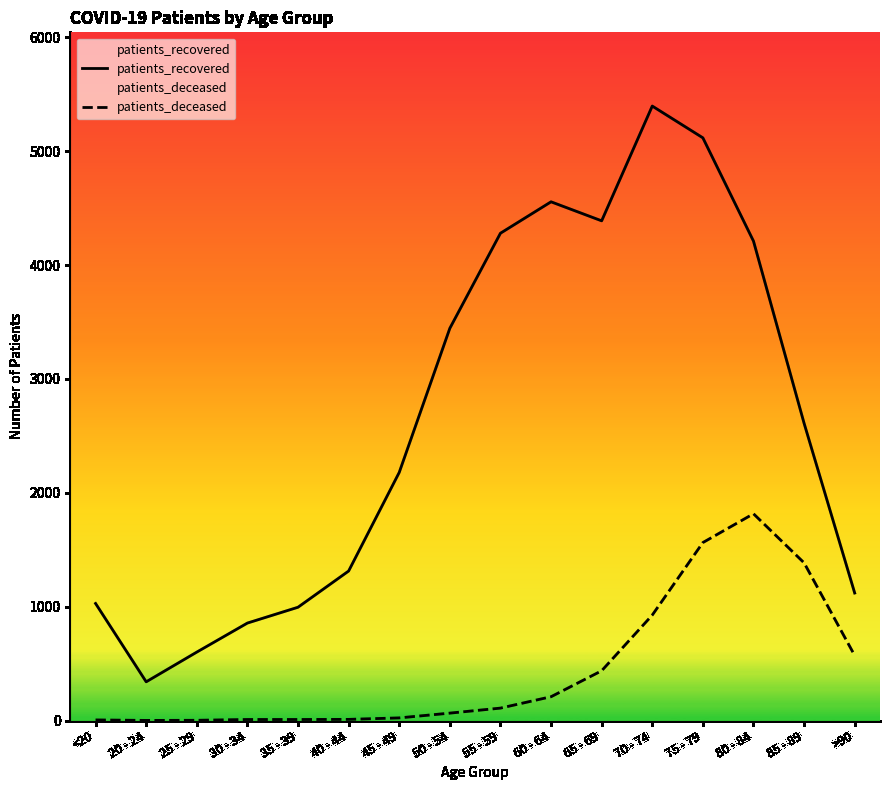

Does the chart display data point markers on the line(s)?

No